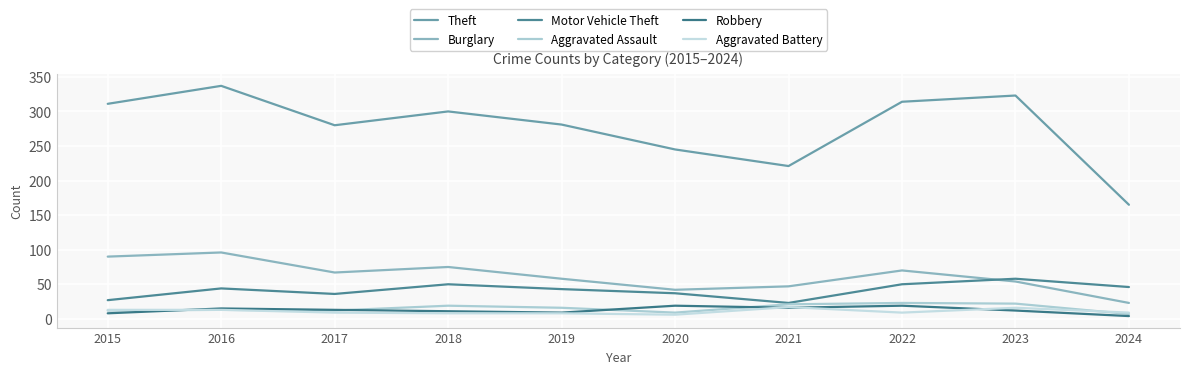

What is the value of the Aggravated Battery point at the 1st from the left?

13